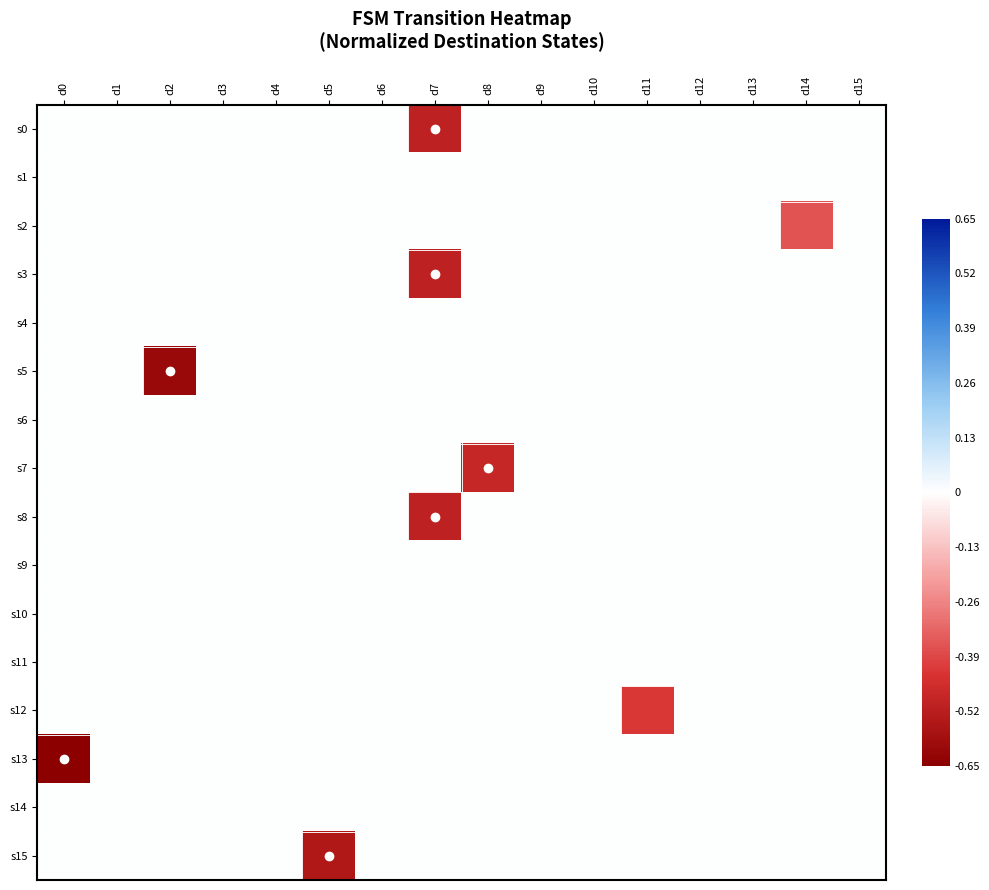

Count the number of data series in this chart.

16